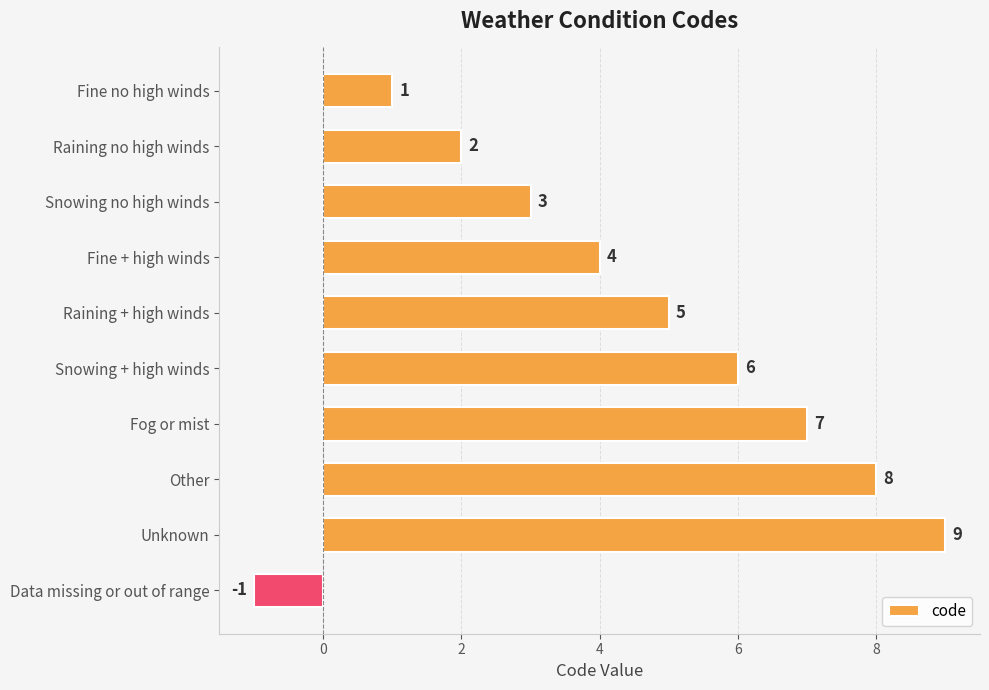

At which category does the chart reach its peak across all series?

Unknown